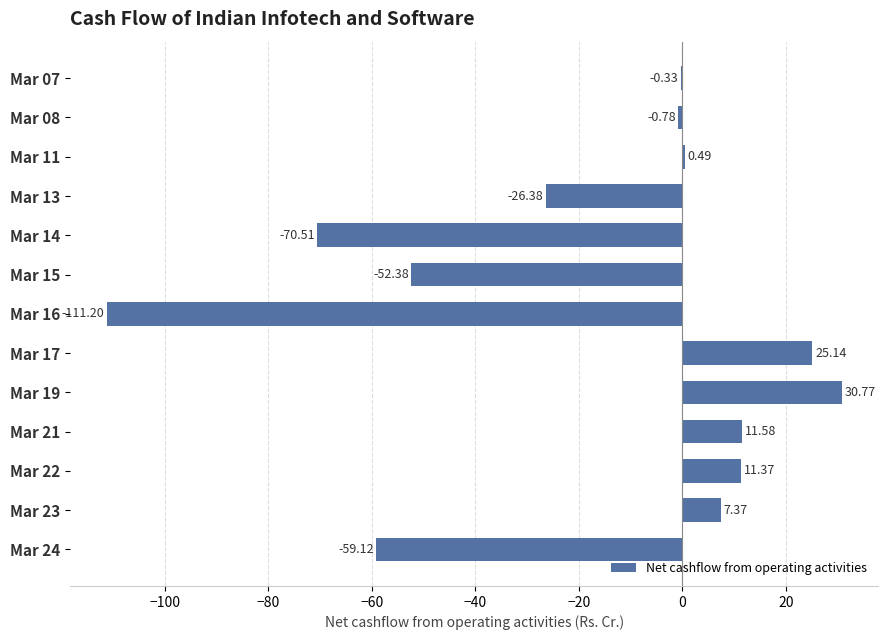

Which has a higher value, Mar 13 or Mar 17?

Mar 17